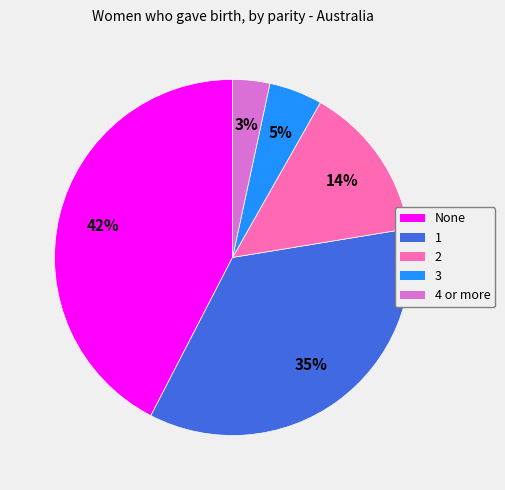

Which has a higher value, 4 or more or None?

None